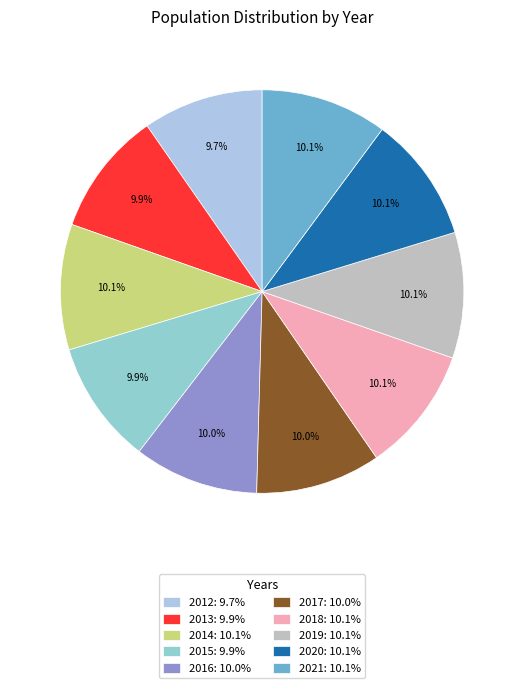

How many slices are in this pie chart?

10